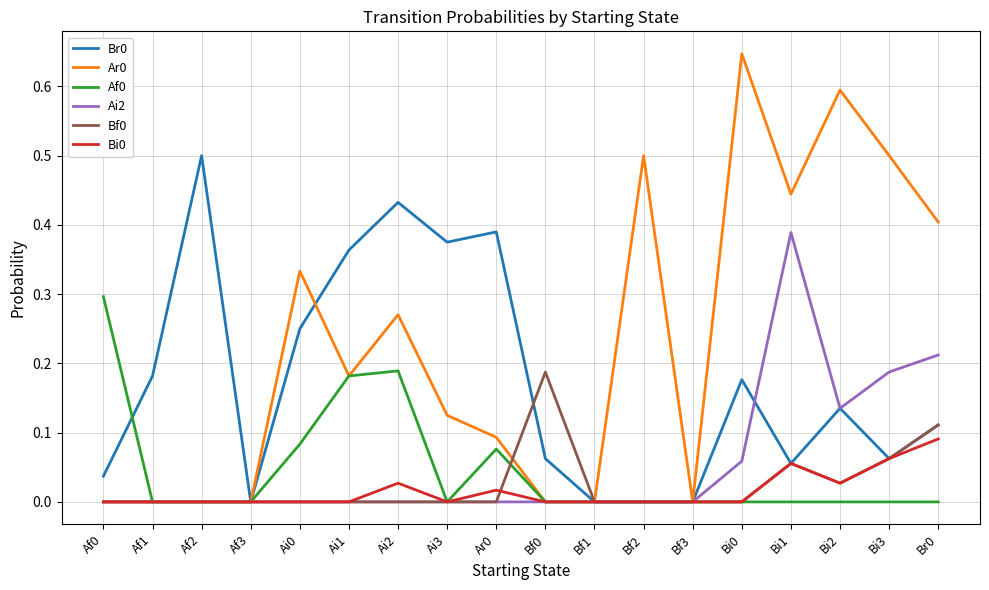

Which category has the highest value in the Br0 series?

Af2